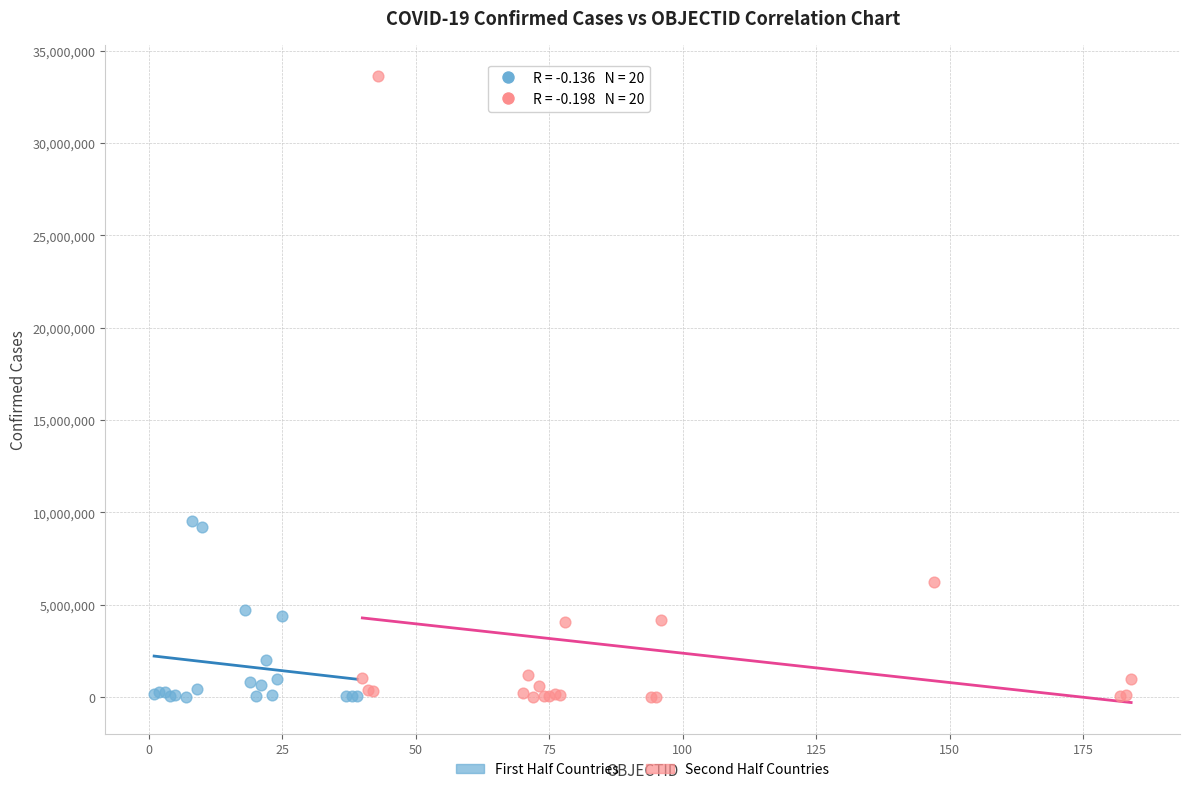

What are all the series names shown in the legend?

First Half Countries, Second Half Countries